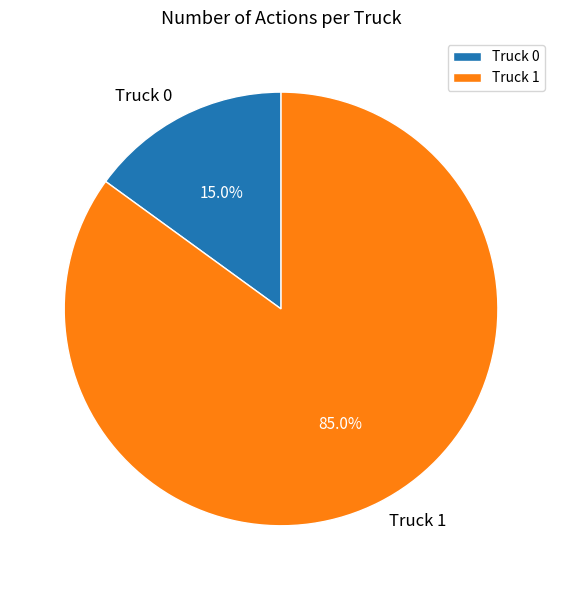

True or false: Truck 1 accounts for 85% of the total.

True